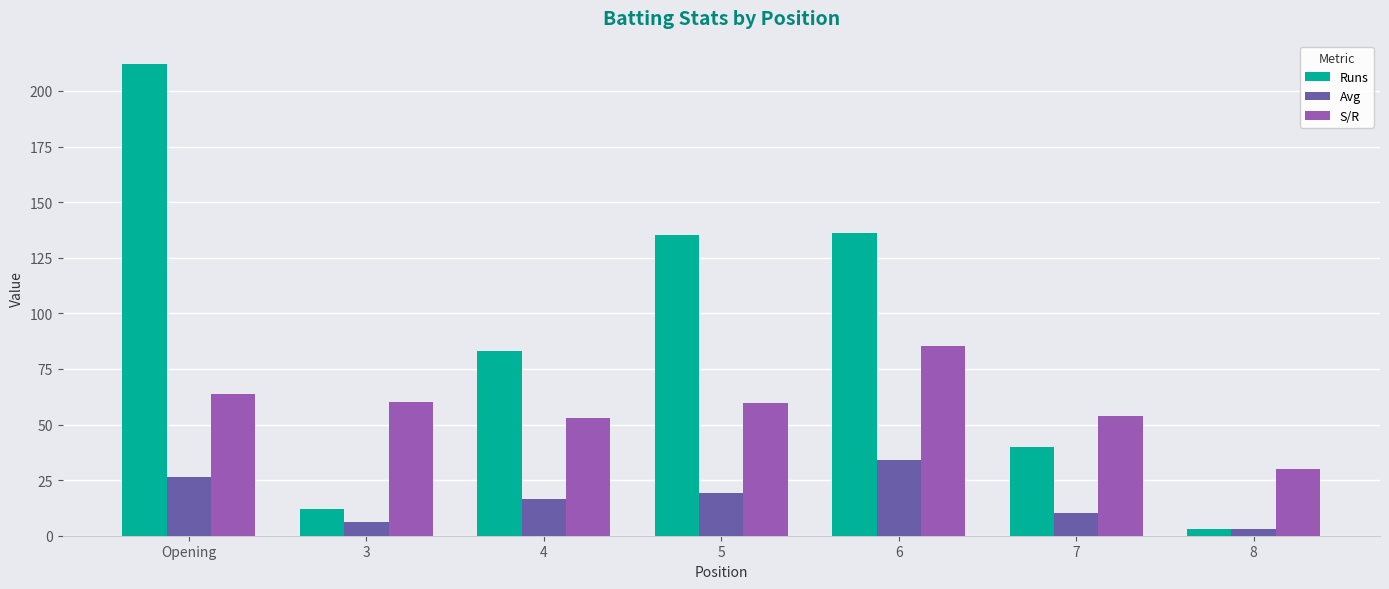

What value does the Runs series have at 4?

83.0